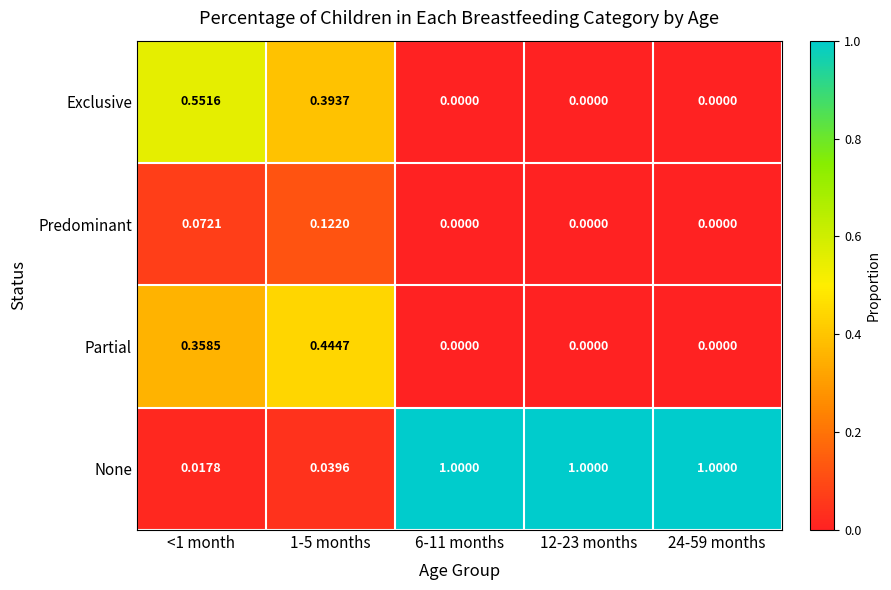

At how many categories does at least one series exceed 0?

5